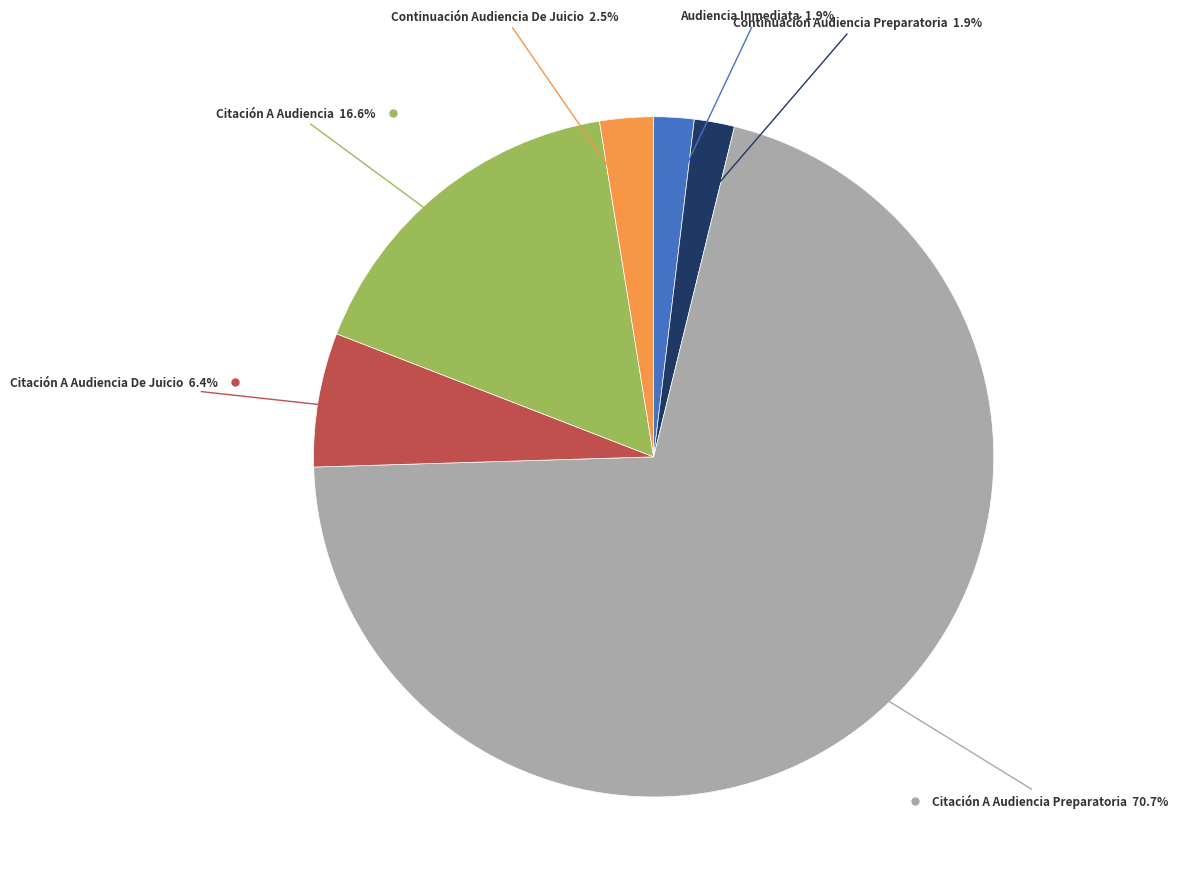

Is there a majority slice in this chart?

Yes